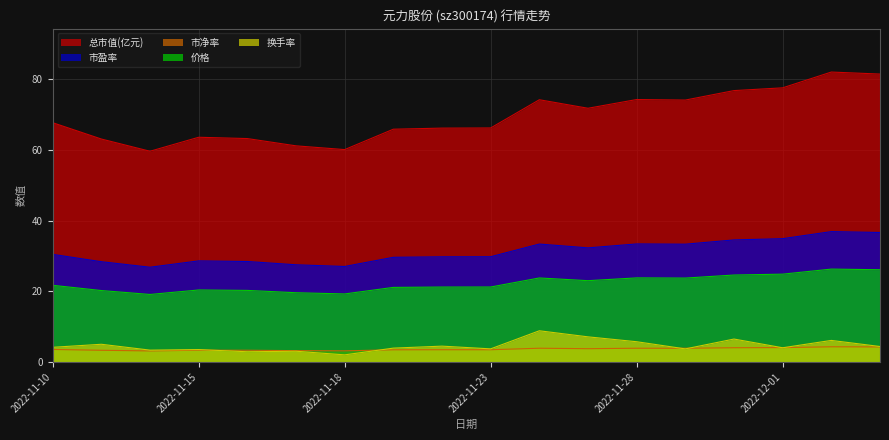

Rank the categories by 换手率 value from highest to lowest.

2022-11-24, 2022-11-25, 2022-11-30, 2022-12-02, 2022-11-28, 2022-11-11, 2022-11-22, 2022-12-05, 2022-11-10, 2022-12-01, 2022-11-21, 2022-11-23, 2022-11-29, 2022-11-15, 2022-11-14, 2022-11-17, 2022-11-16, 2022-11-18